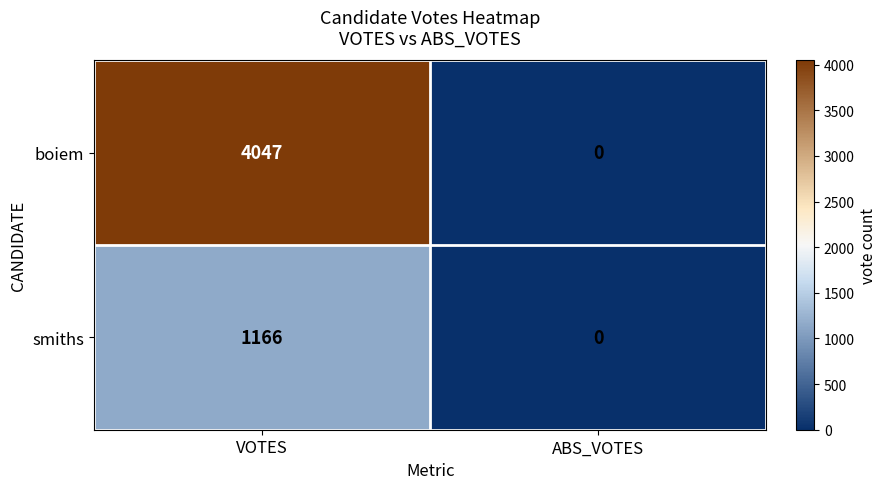

At VOTES, list the series in order from largest to smallest.

boiem, smiths